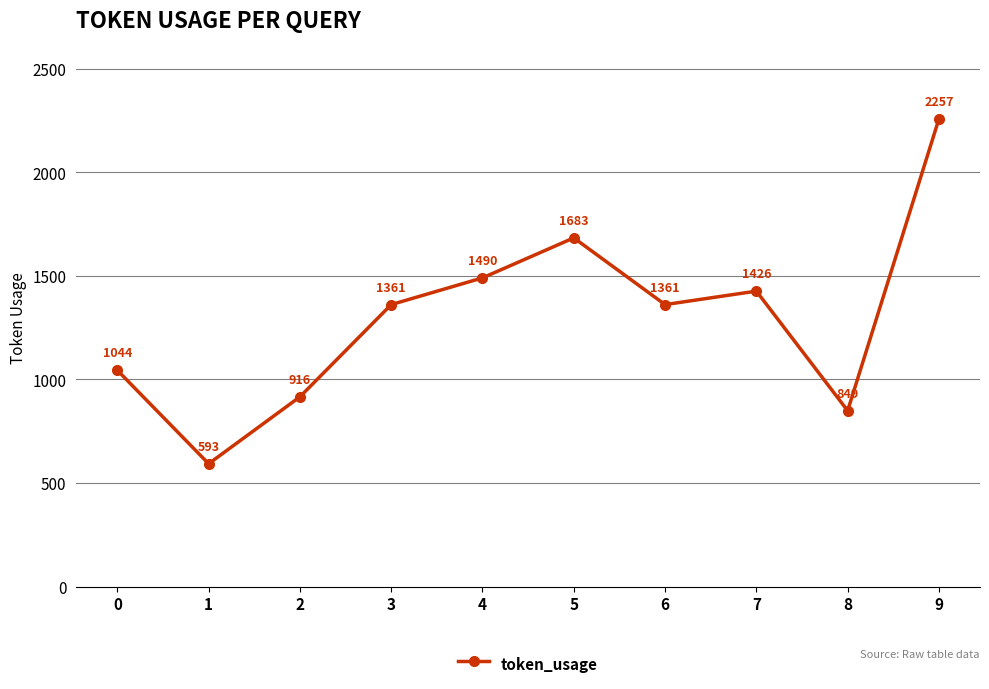

What is the value of the 8th point from the left?

1426